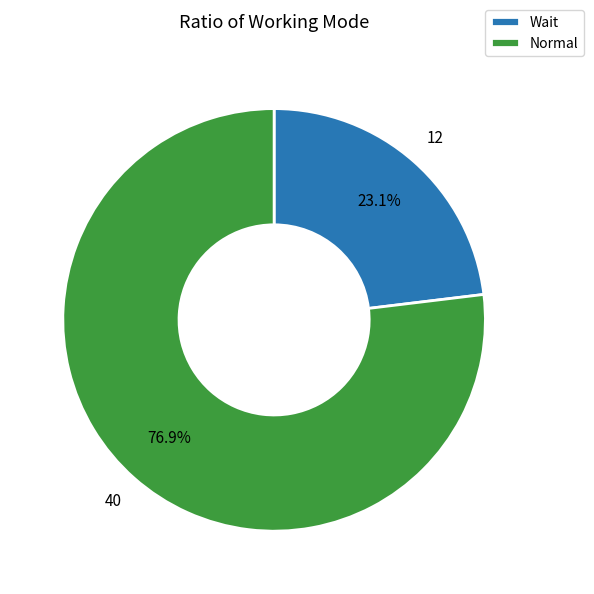

To the nearest percent, what portion does Normal represent?

77%